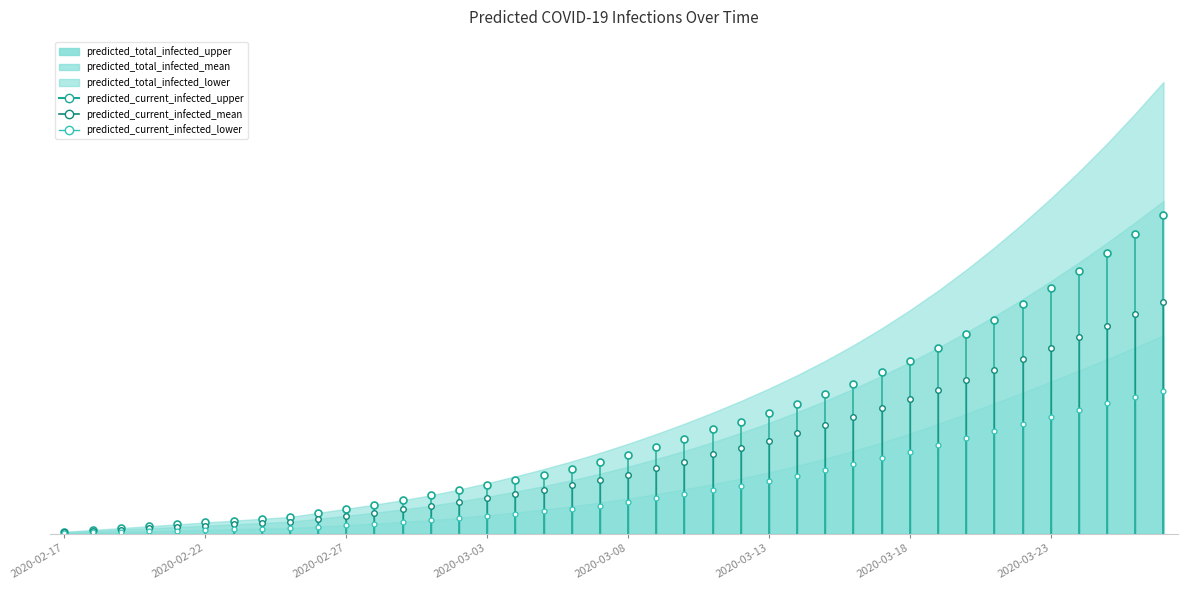

How many lines are shown in the chart?

6